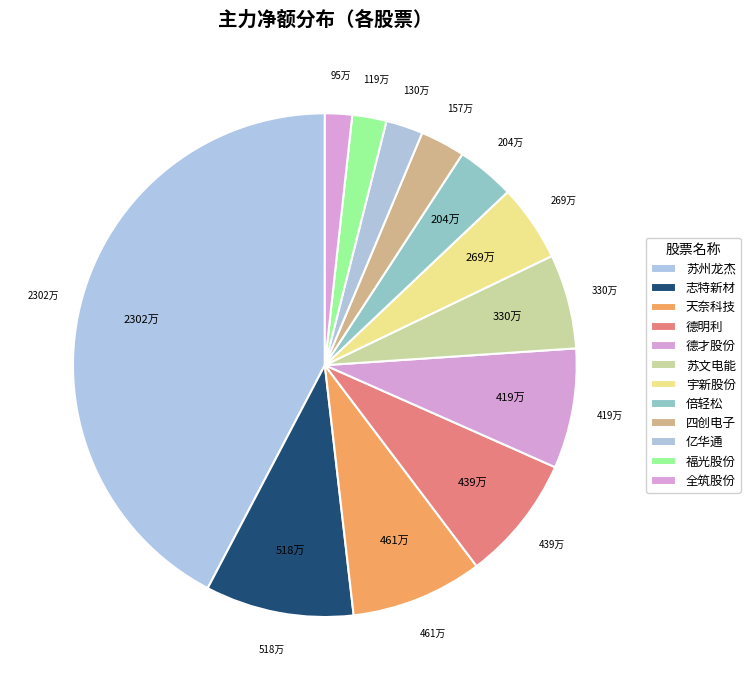

To the nearest percent, what percentage of the pie is 德明利?

8%